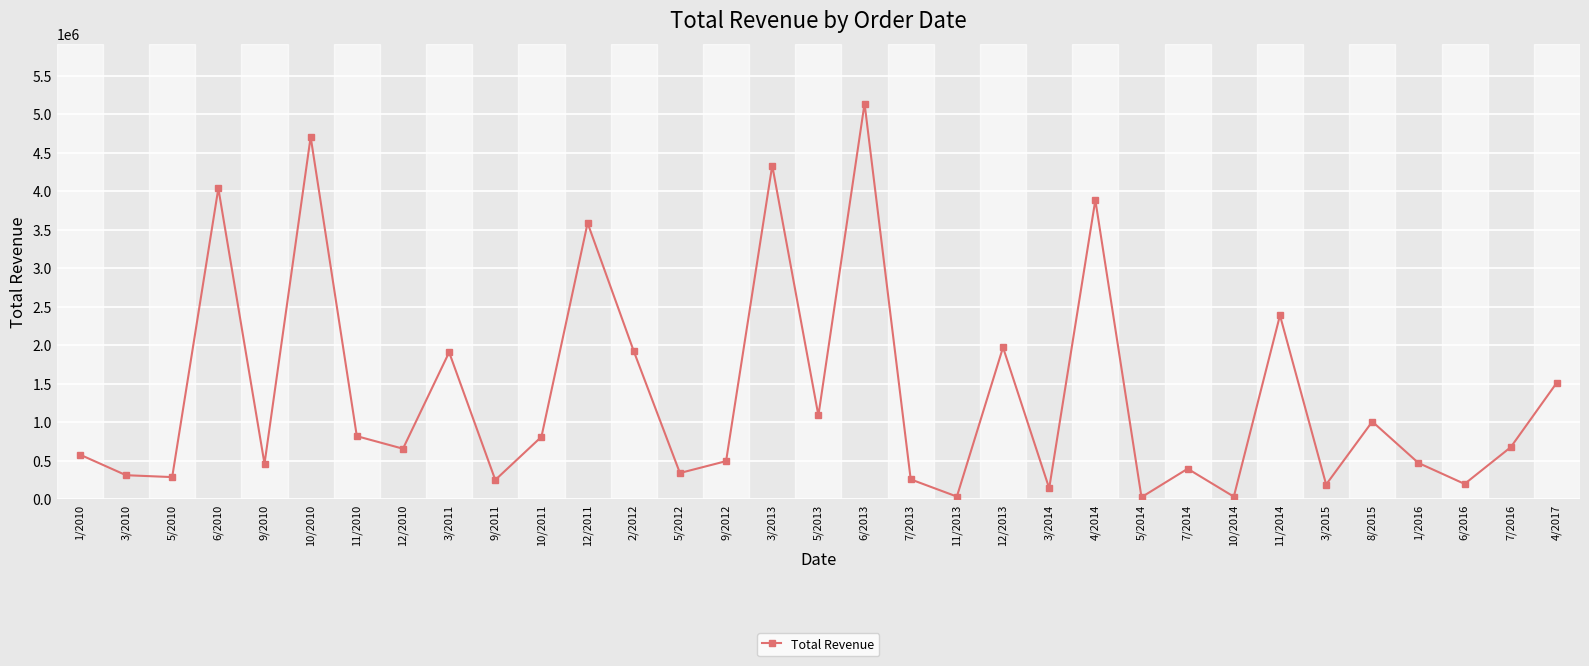

What is the label of the 15th point from the right?

7/2013